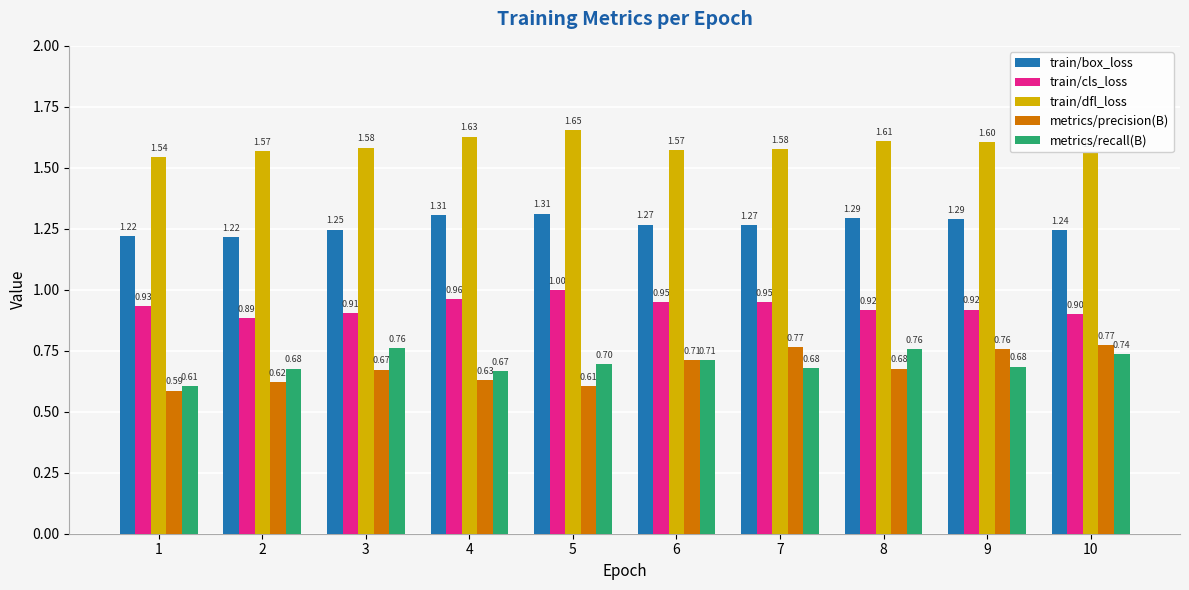

What is the sum of the metrics/recall(B) values at 4 and 9?

1.4